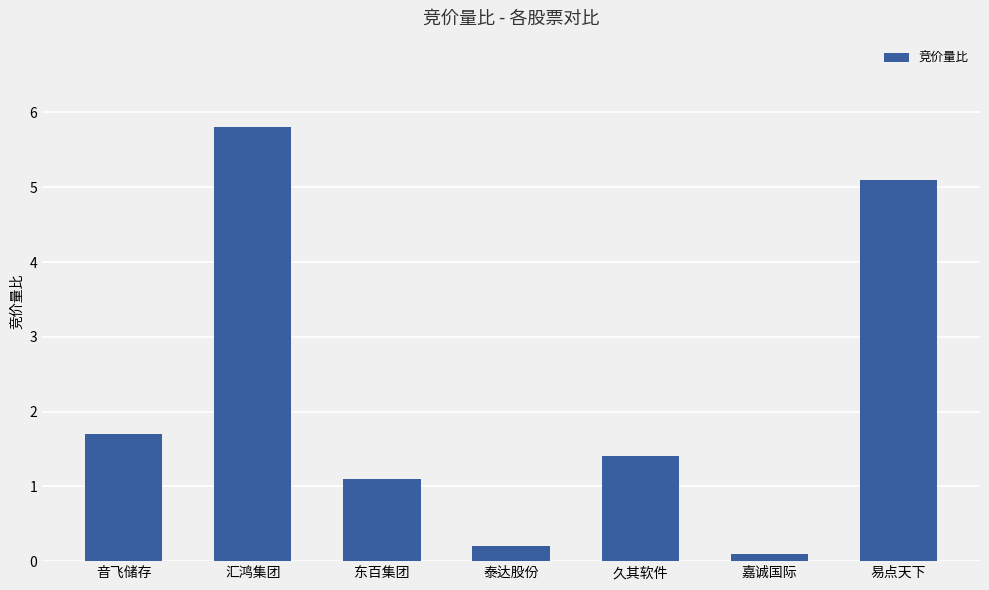

What is the label of the 1st bar from the left?

音飞储存